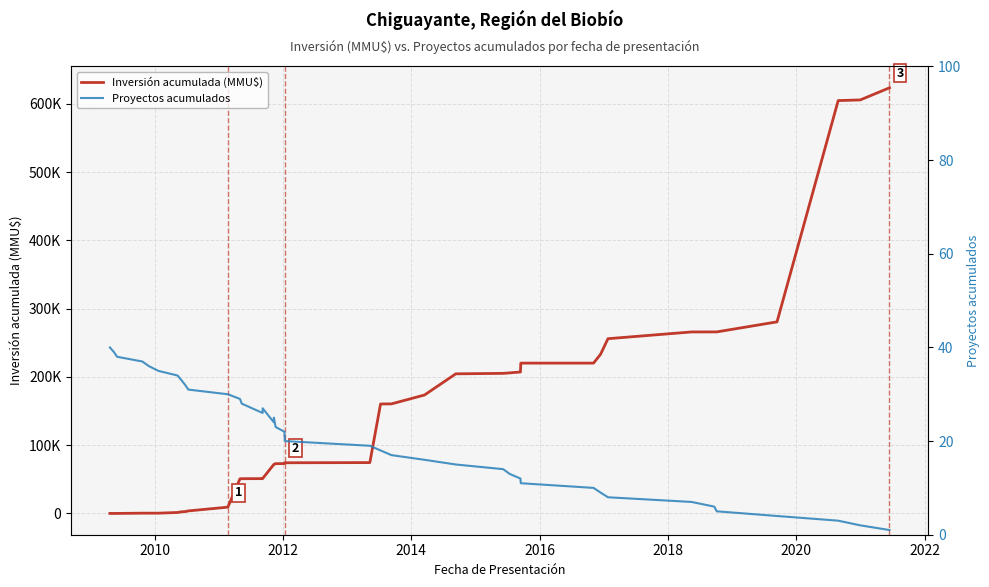

What is the sum of all Proyectos acumulados values?

820